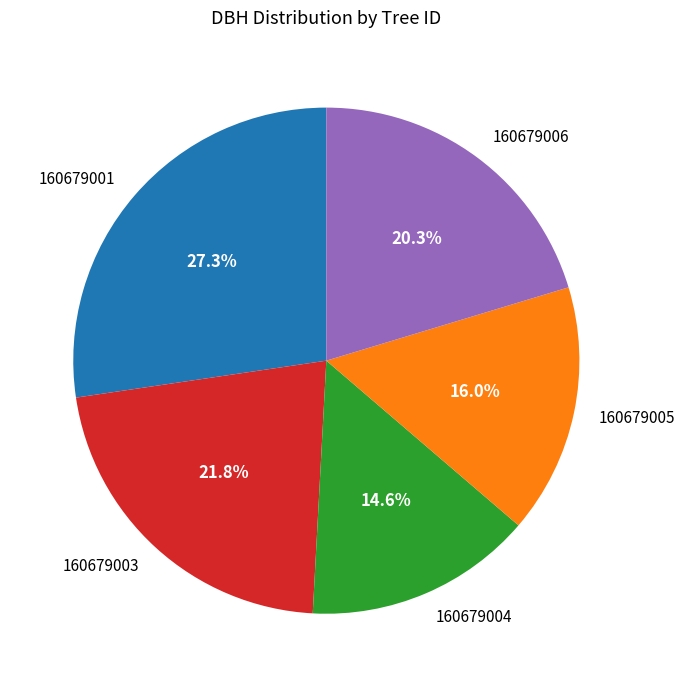

Rank the categories by value from lowest to highest.

160679004, 160679005, 160679006, 160679003, 160679001